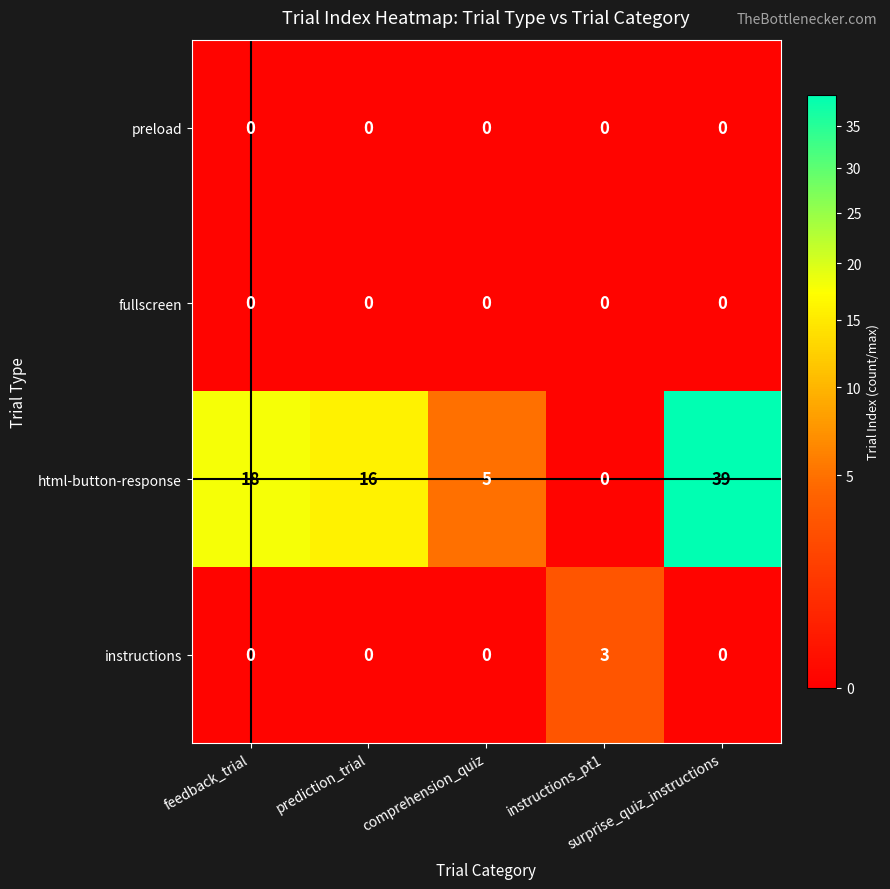

At how many categories does at least one series exceed 10?

3